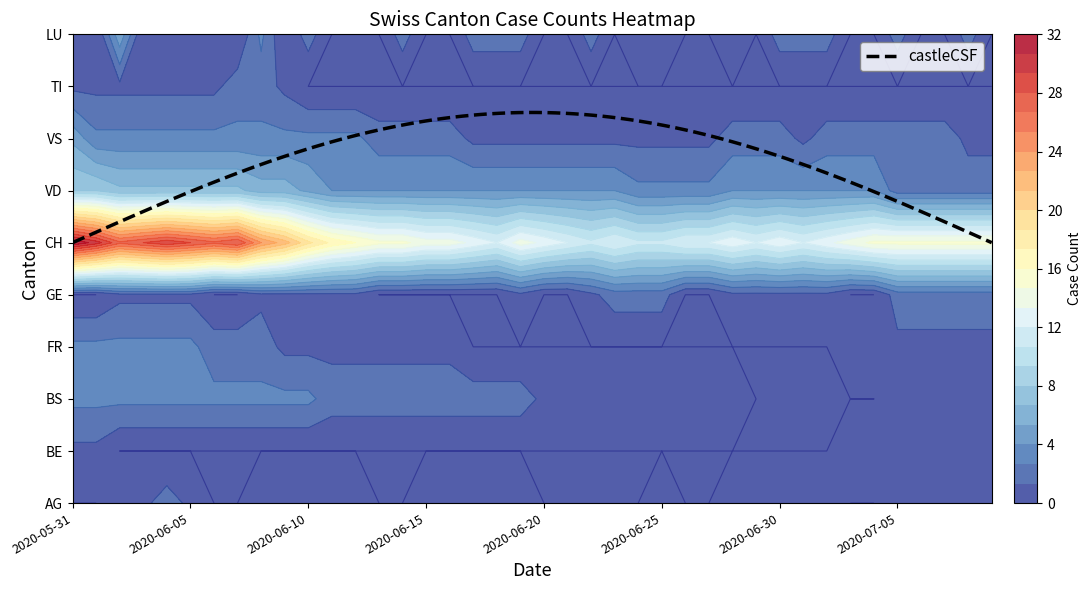

Rank the series by their maximum value, from lowest to highest.

BE, AG, GE, TI, BS, FR, VS, LU, VD, CH